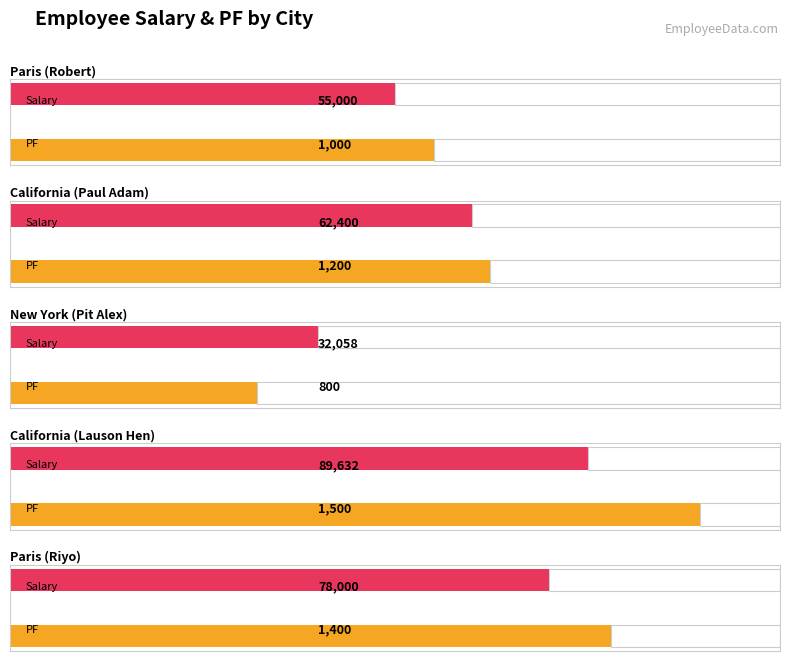

Does the chart contain stacked bars?

No